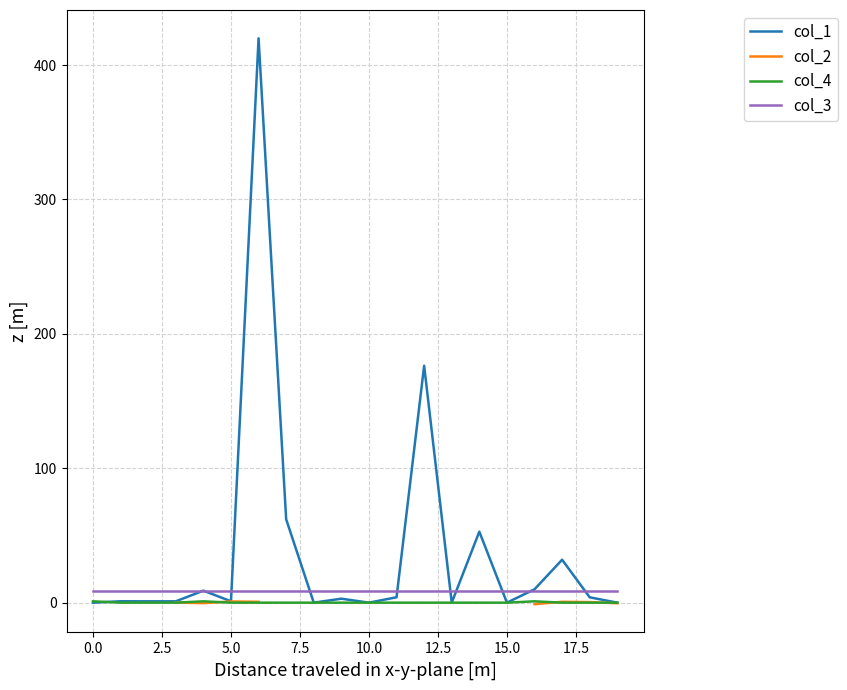

What is the difference between the second highest and minimum values in the col_1 series?

176.3